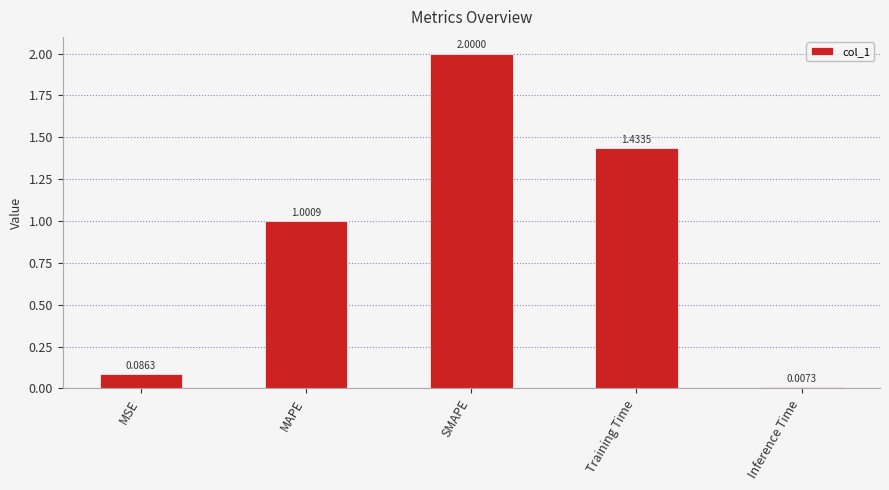

Which category has the highest value across all series?

SMAPE